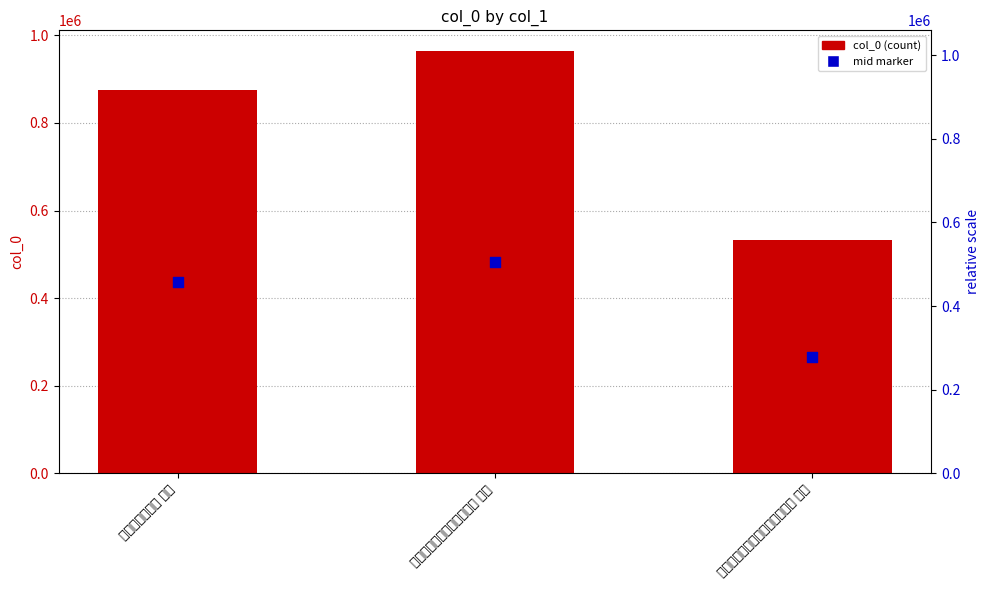

Which series has the largest total across all categories?

col_0 (count)